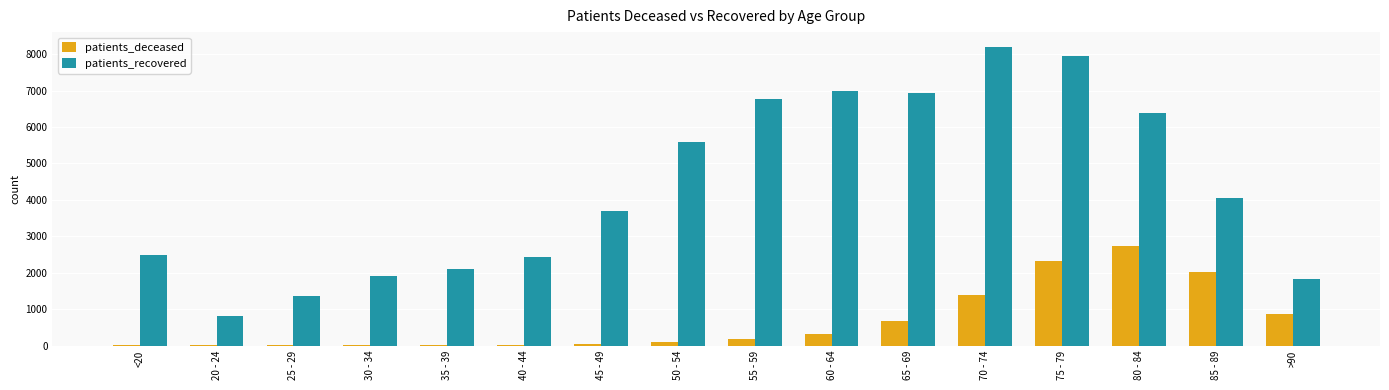

Which category has the highest value in the patients_recovered series?

70 - 74